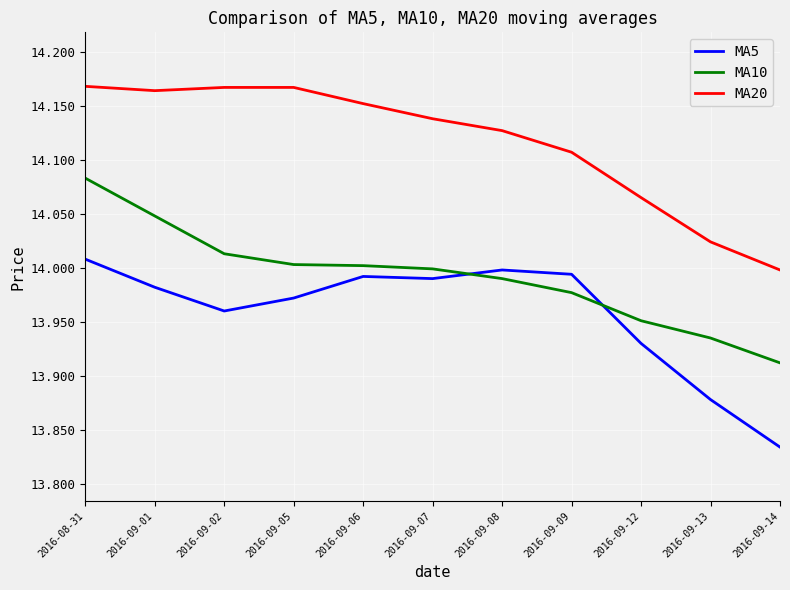

At which category is the sum across all series the highest?

2016-08-31